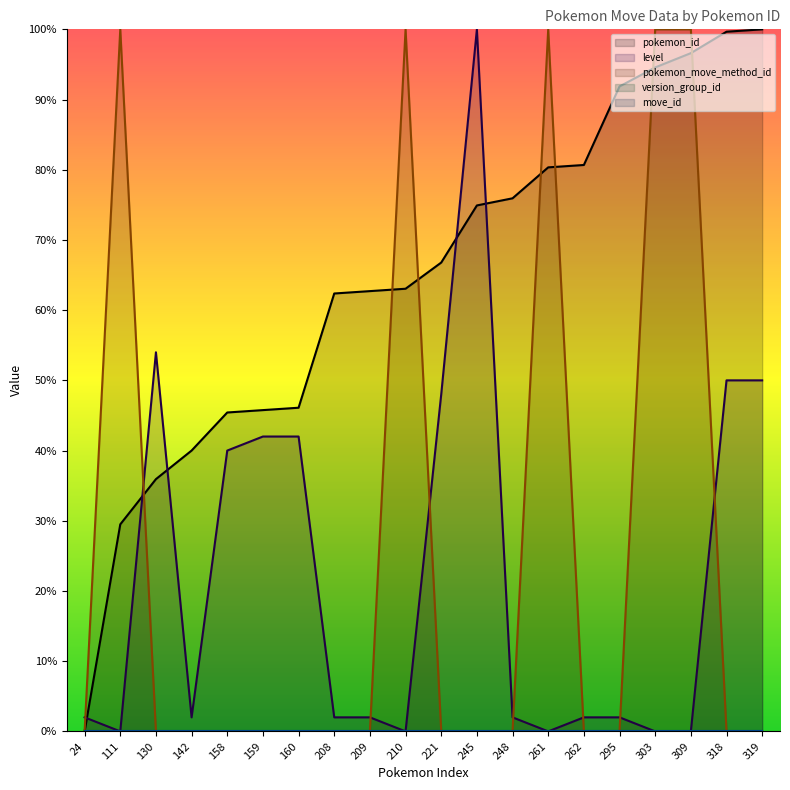

Reading left to right, what are all the values shown in this chart?

pokemon_id: 0.0	29.5	35.9	40.0	45.4	45.8	46.1	62.4	62.7	63.1	66.8	74.9	75.9	80.3	80.7	91.9	94.6	96.6	99.7	100.0
level: 2.0	0.0	54.0	2.0	40.0	42.0	42.0	2.0	2.0	0.0	48.0	100.0	2.0	0.0	2.0	2.0	0.0	0.0	50.0	50.0
pokemon_move_method_id: 0.0	100.0	0.0	0.0	0.0	0.0	0.0	0.0	0.0	100.0	0.0	0.0	0.0	100.0	0.0	0.0	100.0	100.0	0.0	0.0